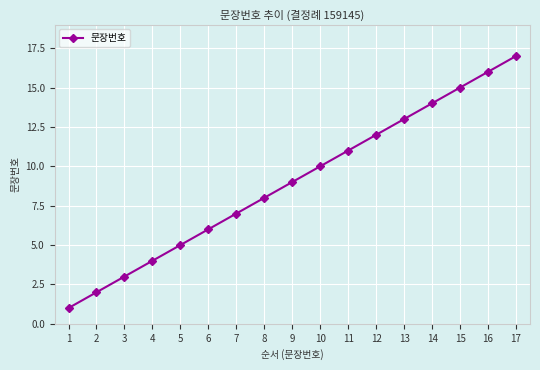

What value does the data have at 11?

11